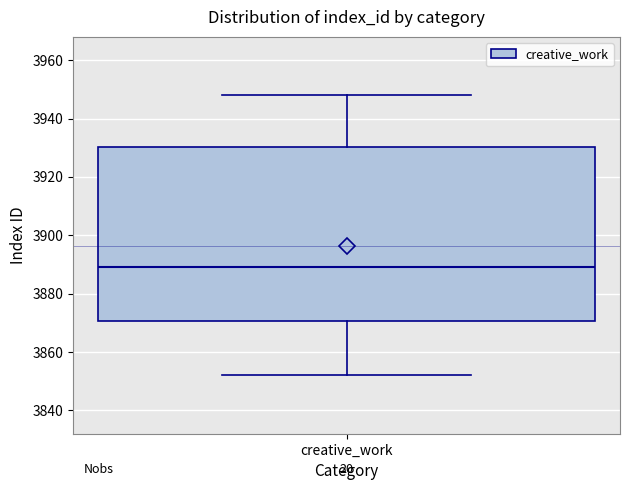

Read this box plot against the y-axis: the position of the median line, the range covered by the box, and the ends of both whiskers. The values are not printed on the chart, so give them approximately, as read against the axis.

median 3890, box 3870 to 3930, whiskers 3852 to 3948